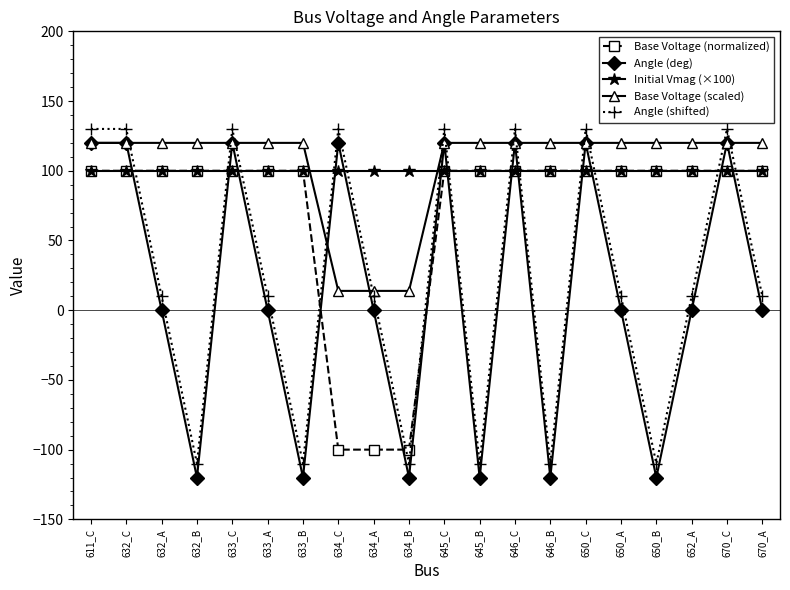

What is the total value across all series at 632_B?

90.0